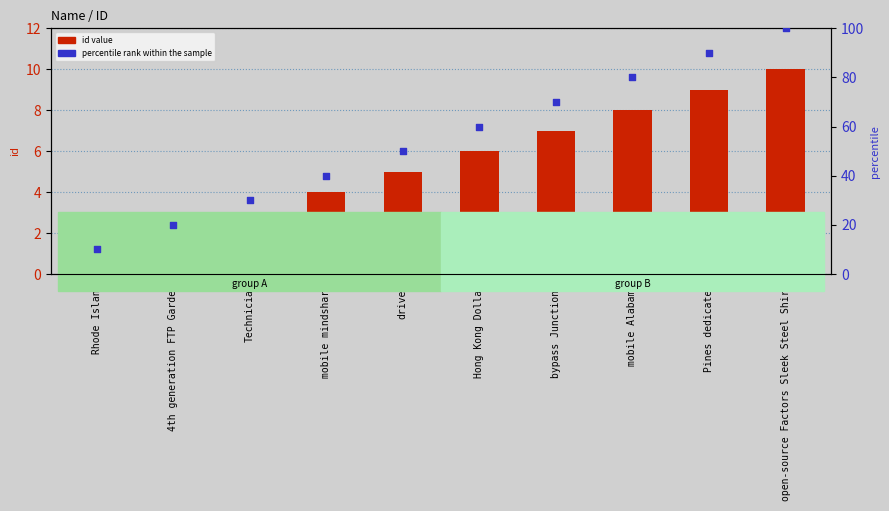

At how many categories does at least one series exceed 9?

10